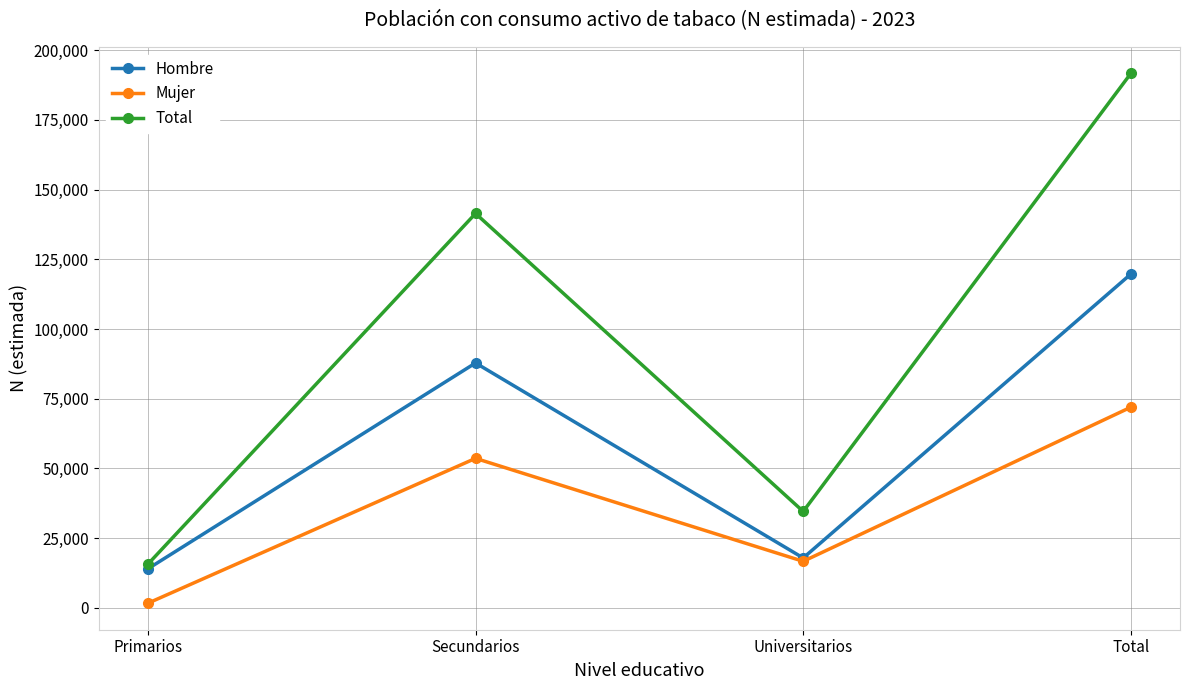

How many lines are shown in the chart?

3